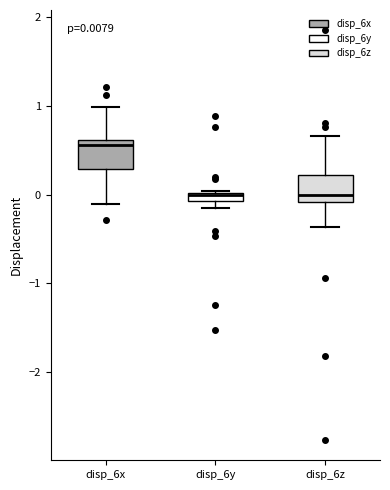

Which box's median line is the highest?

disp_6x